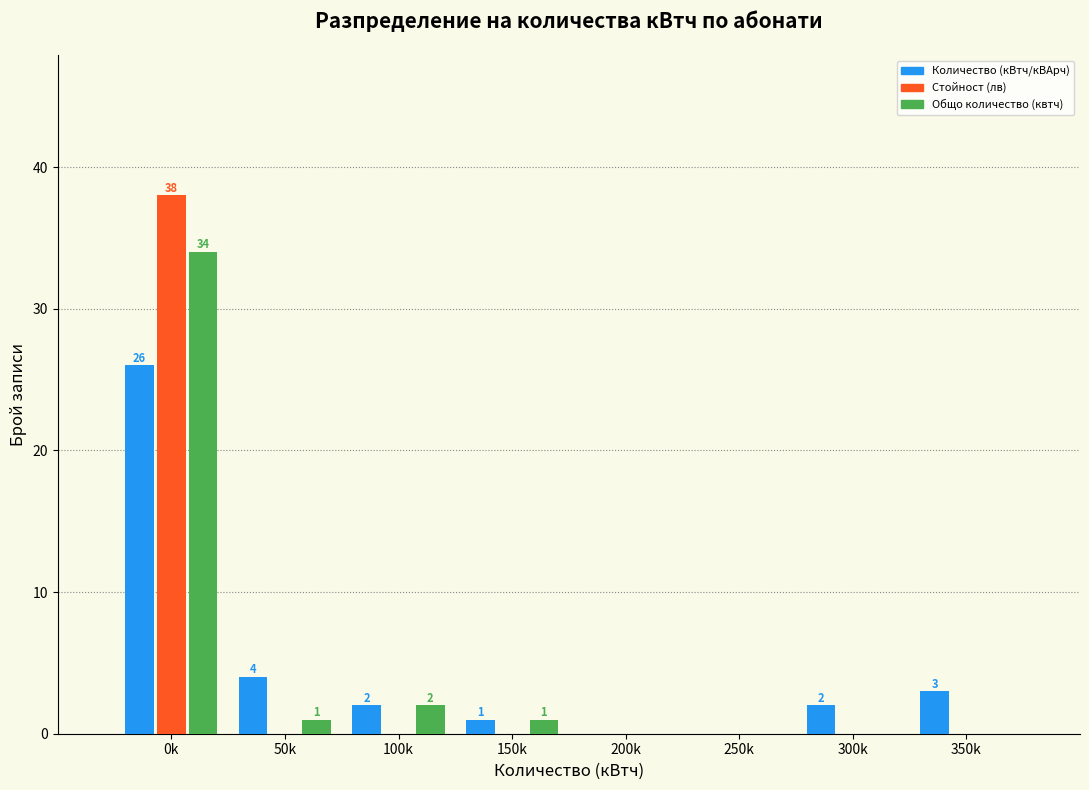

Reading left to right, extract all data points from this chart.

Количество (кВтч/кВАрч): 0k=26	50k=4	100k=2	150k=1	200k=0	250k=0	300k=2	350k=3
Стойност (лв): 0k=38	50k=0	100k=0	150k=0	200k=0	250k=0	300k=0	350k=0
Общо количество (квтч): 0k=34	50k=1	100k=2	150k=1	200k=0	250k=0	300k=0	350k=0